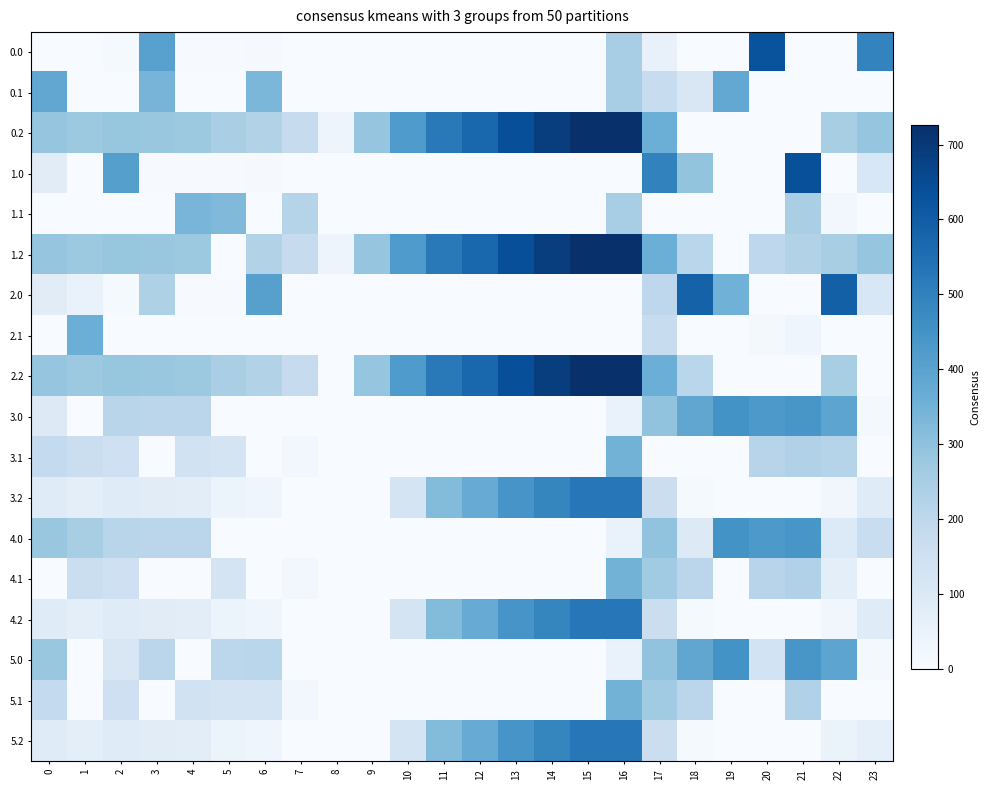

Reading right to left, what are all the values shown in this chart?

0.0: 23=492.6	22=0.0	21=0.0	20=629.9	19=0.0	18=0.0	17=56.4	16=250.9	15=0.0	14=0.0	13=0.0	12=0.0	11=0.0	10=0.0	9=0.0	8=0.0	7=0.0	6=8.0	5=3.8	4=4.9	3=404.4	2=10.3	1=0.0	0=0.0
0.1: 23=0.0	22=0.0	21=0.0	20=0.0	19=381.2	18=110.4	17=171.6	16=252.3	15=0.0	14=0.0	13=0.0	12=0.0	11=0.0	10=0.0	9=0.0	8=0.0	7=0.0	6=332.2	5=0.0	4=0.0	3=342.7	2=0.0	1=0.0	0=384.6
0.2: 23=287.5	22=247.4	21=0.0	20=0.0	19=0.0	18=0.0	17=362.4	16=726.6	15=725.8	14=687.5	13=640.5	12=571.2	11=520.6	10=423.6	9=288.5	8=35.3	7=176.6	6=228.8	5=245.0	4=274.4	3=281.0	2=285.5	1=272.7	0=287.1
1.0: 23=111.3	22=0.0	21=638.4	20=0.0	19=0.0	18=291.7	17=494.9	16=0.0	15=0.0	14=0.0	13=0.0	12=0.0	11=0.0	10=0.0	9=0.0	8=0.0	7=0.0	6=8.0	5=3.8	4=4.9	3=4.4	2=410.3	1=0.0	0=82.0
1.1: 23=0.0	22=19.9	21=245.1	20=0.0	19=0.0	18=0.0	17=0.0	16=252.3	15=0.0	14=0.0	13=0.0	12=0.0	11=0.0	10=0.0	9=0.0	8=0.0	7=217.1	6=0.0	5=325.7	4=339.6	3=0.0	2=0.0	1=0.0	0=0.0
1.2: 23=287.5	22=247.4	21=226.4	20=199.2	19=0.0	18=210.0	17=362.4	16=726.6	15=725.8	14=687.5	13=640.5	12=571.2	11=520.6	10=423.6	9=288.5	8=35.3	7=176.6	6=228.8	5=0.0	4=274.4	3=281.0	2=285.5	1=272.7	0=287.1
2.0: 23=111.3	22=592.3	21=0.0	20=0.0	19=354.2	18=586.7	17=199.8	16=0.0	15=0.0	14=0.0	13=0.0	12=0.0	11=0.0	10=0.0	9=0.0	8=0.0	7=0.0	6=408.0	5=3.8	4=4.9	3=235.3	2=10.3	1=49.5	0=82.0
2.1: 23=0.0	22=0.0	21=32.4	20=14.5	19=0.0	18=0.0	17=171.6	16=0.0	15=0.0	14=0.0	13=0.0	12=0.0	11=0.0	10=0.0	9=0.0	8=0.0	7=0.0	6=0.0	5=0.0	4=0.0	3=0.0	2=0.0	1=361.1	0=0.0
2.2: 23=0.0	22=247.4	21=0.0	20=0.0	19=0.0	18=210.0	17=362.4	16=726.6	15=725.8	14=687.5	13=640.5	12=571.2	11=520.6	10=423.6	9=288.5	8=0.0	7=176.6	6=228.8	5=245.0	4=274.4	3=281.0	2=285.5	1=272.7	0=287.1
3.0: 23=16.3	22=392.3	21=438.4	20=429.9	19=449.2	18=386.7	17=294.9	16=50.9	15=0.0	14=0.0	13=0.0	12=0.0	11=0.0	10=0.0	9=0.0	8=0.0	7=0.0	6=0.0	5=0.0	4=204.9	3=204.4	2=210.3	1=0.0	0=93.4
3.1: 23=0.0	22=219.9	21=232.4	20=214.5	19=0.0	18=0.0	17=1.5	16=347.3	15=0.0	14=0.0	13=0.0	12=0.0	11=0.0	10=0.0	9=0.0	8=0.0	7=17.1	6=0.0	5=125.7	4=139.6	3=0.0	2=147.9	1=161.1	0=184.6
3.2: 23=87.5	22=24.9	21=0.0	20=0.0	19=0.0	18=10.0	17=162.4	16=526.6	15=525.8	14=487.4	13=440.4	12=371.2	11=320.6	10=127.7	9=0.0	8=0.0	7=0.0	6=28.8	5=45.0	4=74.4	3=81.0	2=85.5	1=72.7	0=87.1
4.0: 23=168.2	22=97.3	21=438.4	20=429.9	19=449.2	18=91.7	17=294.9	16=50.9	15=0.0	14=0.0	13=0.0	12=0.0	11=0.0	10=0.0	9=0.0	8=0.0	7=0.0	6=0.0	5=0.0	4=204.9	3=204.4	2=210.3	1=249.5	0=282.0
4.1: 23=0.0	22=73.7	21=232.4	20=214.5	19=0.0	18=205.4	17=266.6	16=347.3	15=0.0	14=0.0	13=0.0	12=0.0	11=0.0	10=0.0	9=0.0	8=0.0	7=17.1	6=0.0	5=125.7	4=0.0	3=0.0	2=147.9	1=161.1	0=0.0
4.2: 23=87.5	22=24.9	21=0.0	20=0.0	19=0.0	18=10.0	17=162.4	16=526.6	15=525.8	14=487.4	13=440.4	12=371.2	11=320.6	10=127.7	9=0.0	8=0.0	7=0.0	6=28.8	5=45.0	4=74.4	3=81.0	2=85.5	1=72.7	0=87.1
5.0: 23=16.3	22=392.3	21=438.4	20=134.8	19=449.2	18=386.7	17=294.9	16=50.9	15=0.0	14=0.0	13=0.0	12=0.0	11=0.0	10=0.0	9=0.0	8=0.0	7=0.0	6=208.0	5=203.8	4=0.0	3=204.4	2=109.9	1=0.0	0=282.0
5.1: 23=0.0	22=0.0	21=232.4	20=0.0	19=0.0	18=205.4	17=266.6	16=347.3	15=0.0	14=0.0	13=0.0	12=0.0	11=0.0	10=0.0	9=0.0	8=0.0	7=17.1	6=125.1	5=125.7	4=139.6	3=0.0	2=147.9	1=0.0	0=184.6
5.2: 23=65.0	22=47.4	21=0.0	20=0.0	19=0.0	18=10.0	17=162.4	16=526.6	15=525.8	14=487.4	13=440.4	12=371.2	11=320.6	10=127.7	9=0.0	8=0.0	7=0.0	6=28.8	5=45.0	4=74.4	3=81.0	2=85.5	1=72.7	0=87.1